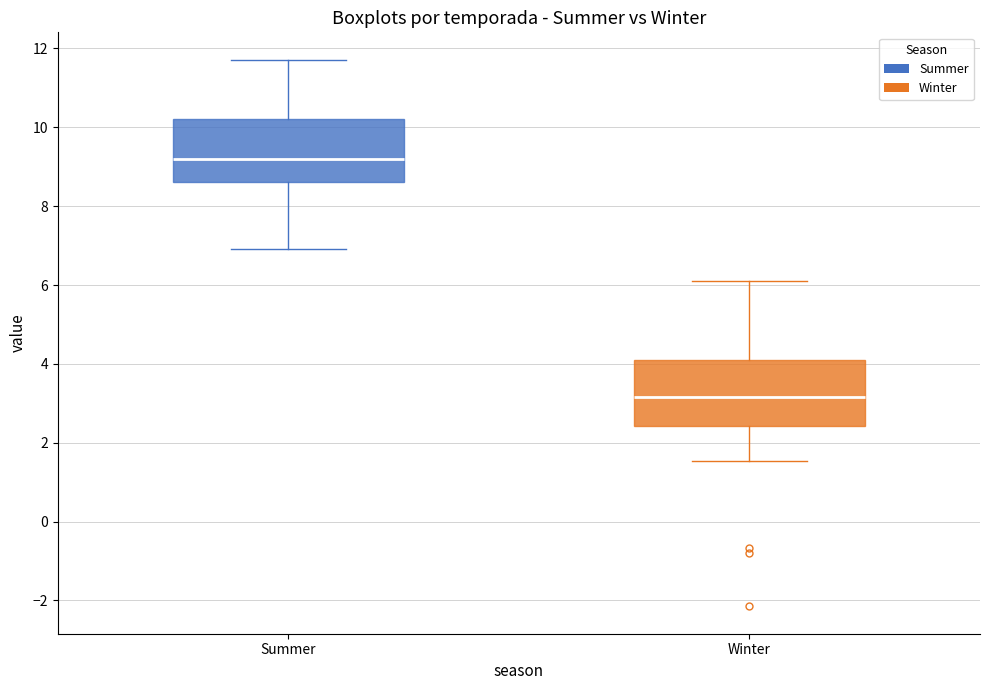

Reading left to right, read every box against the y-axis: the position of its median line, the range the box covers, and the ends of its whiskers. The values are not printed on the chart, so give them approximately, as read against the axis.

Summer: median 9.2, box 8.6 to 10.2, whiskers 7.0 to 11.8
Winter: median 3.2, box 2.4 to 4.2, whiskers 1.6 to 6.0